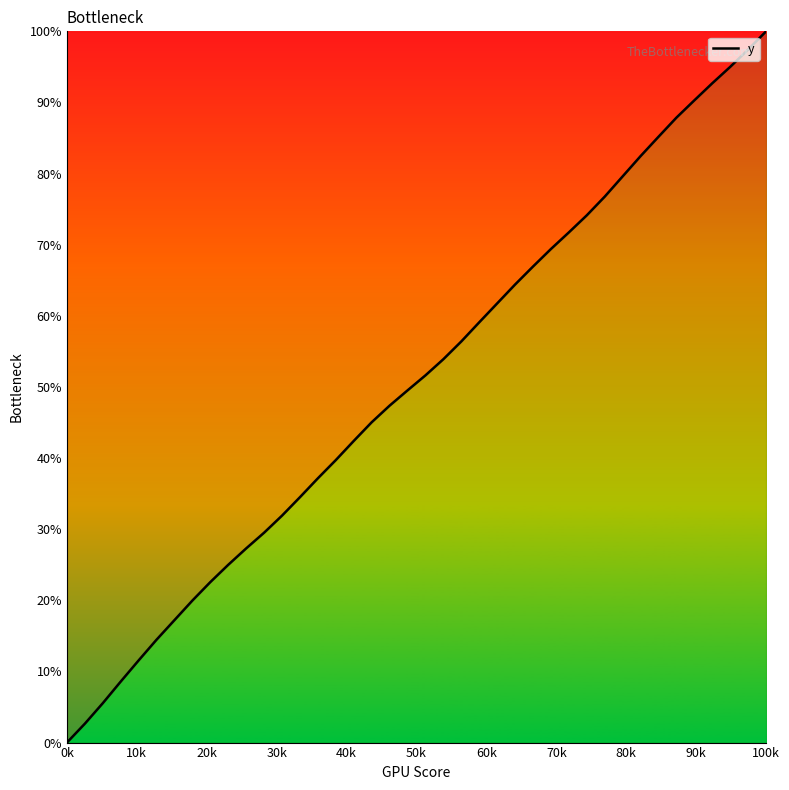

What is the maximum value shown in the chart?

100.0